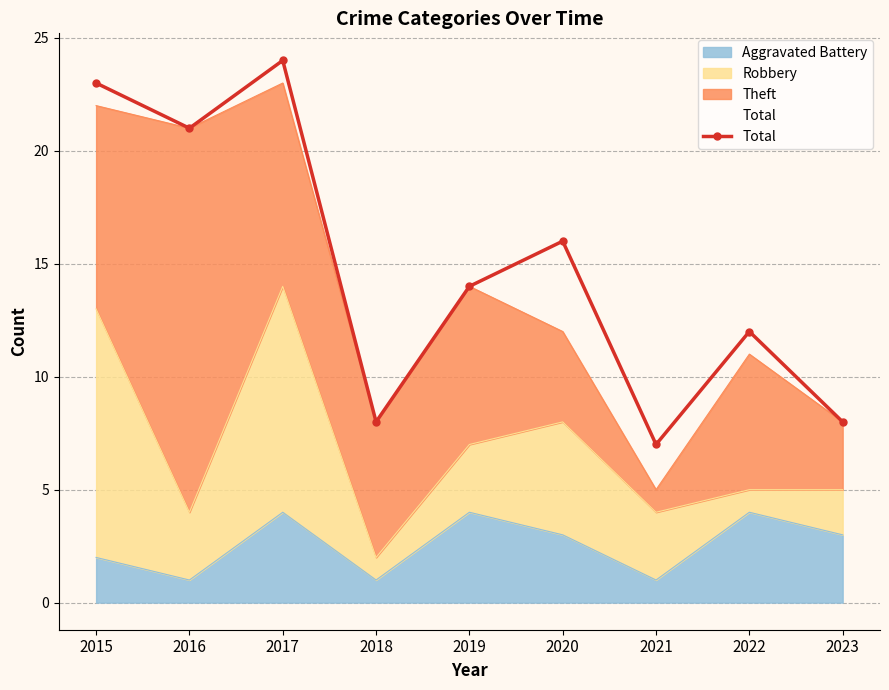

Rank the categories by value from lowest to highest.

2021, 2018, 2023, 2022, 2019, 2020, 2016, 2015, 2017